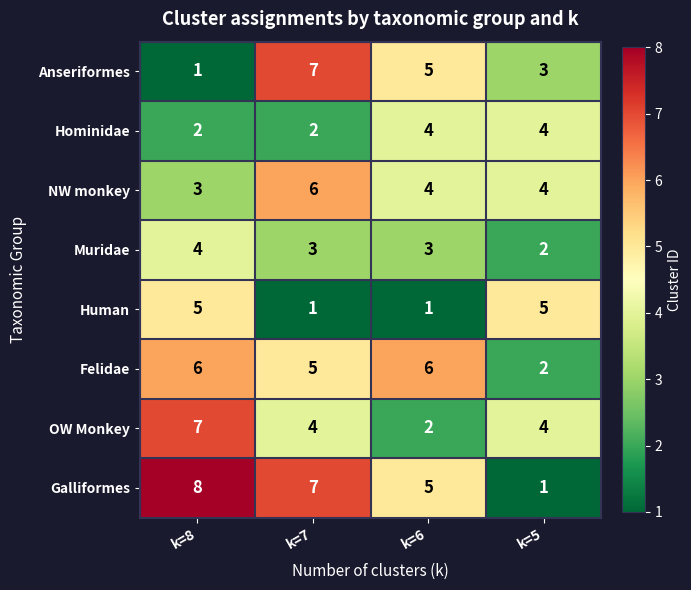

Which category has the lowest value in the NW monkey series?

k=8